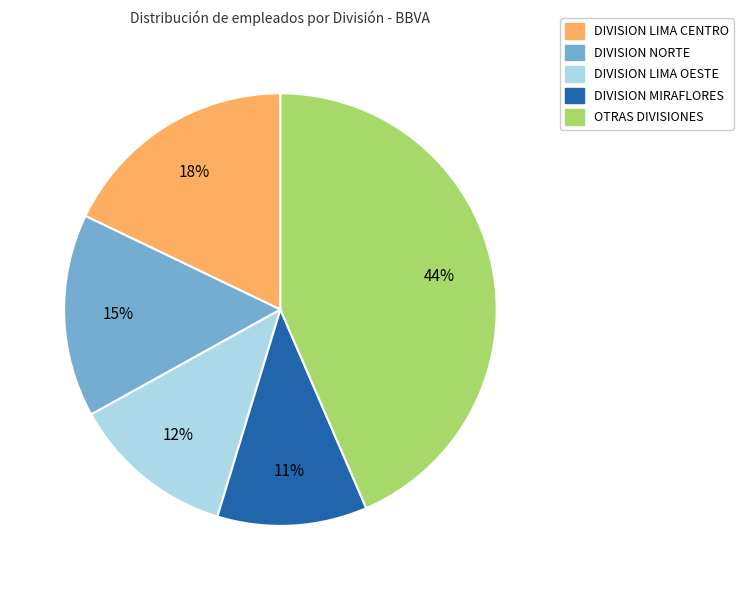

What percentage is the DIVISION LIMA OESTE slice, to the nearest percent?

12%